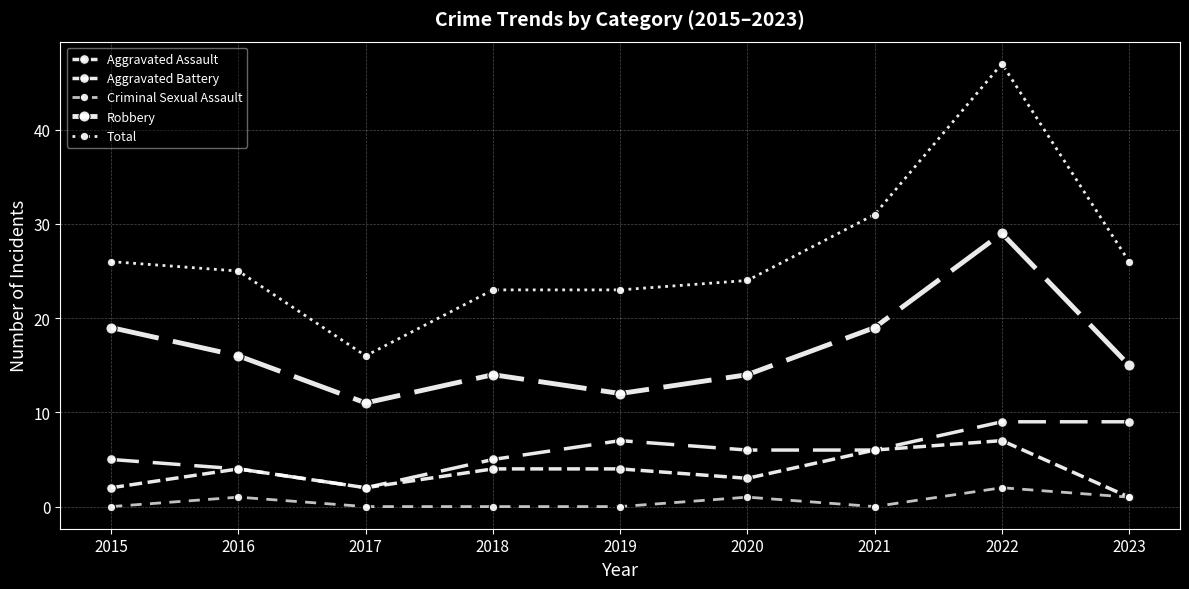

True or false: Criminal Sexual Assault has more than 2 points higher than both neighbors.

True